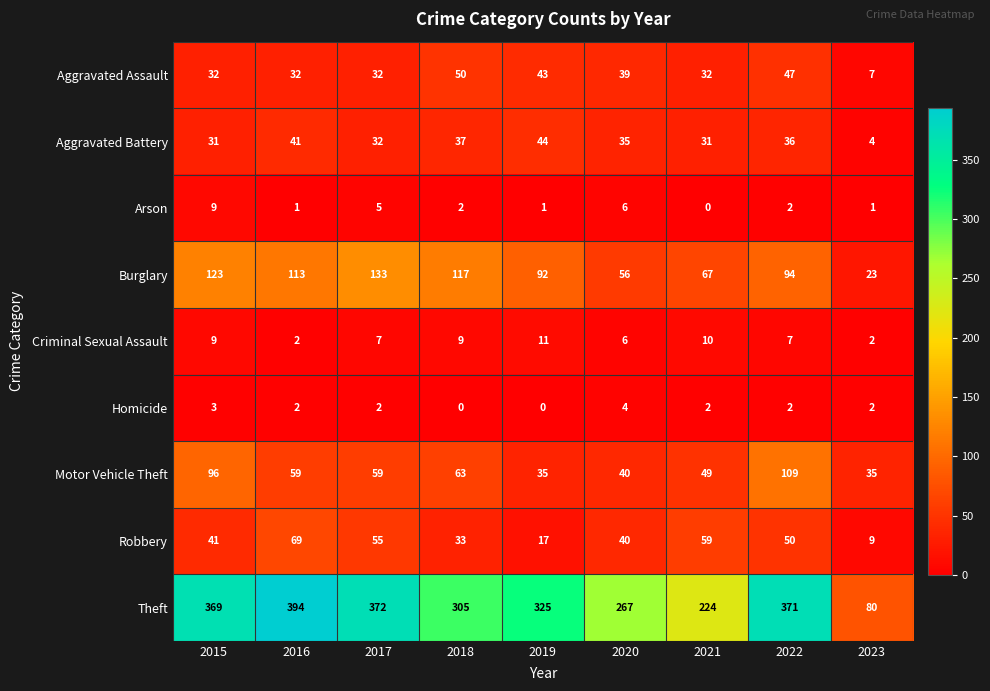

Where is Arson nearest to the value 4?

2017